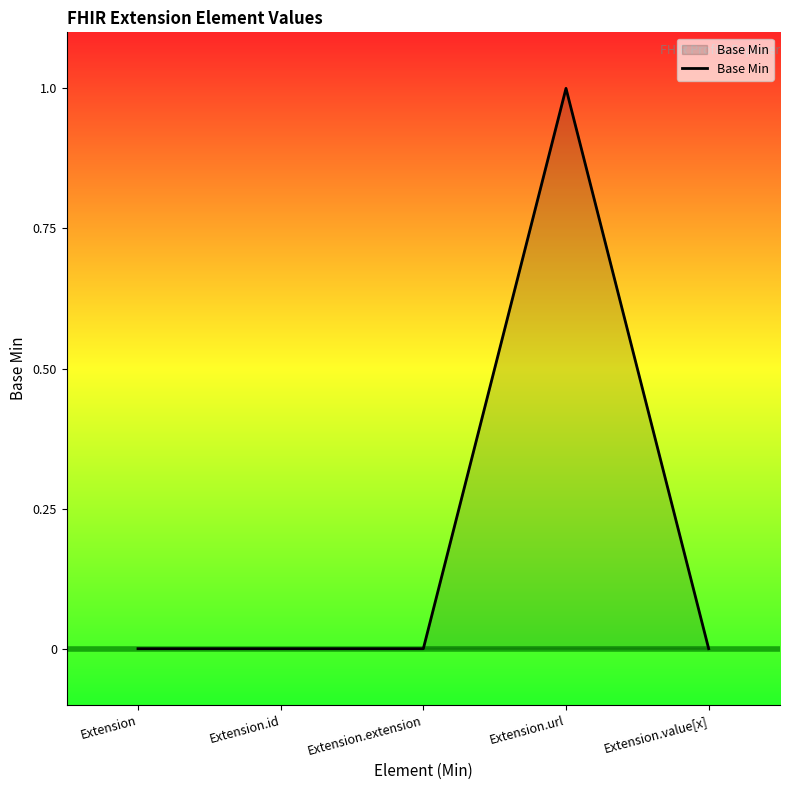

True or false: there are more than 0 points higher than both neighbors.

True